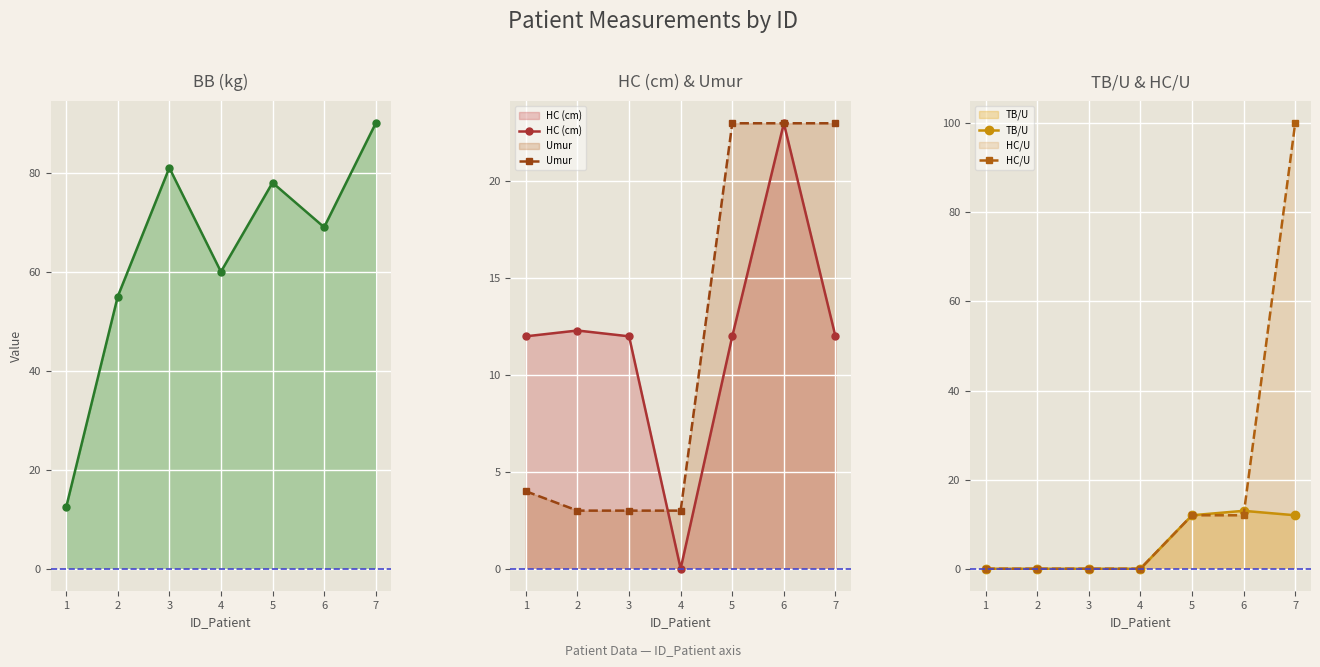

At how many categories does at least one series exceed 18?

6